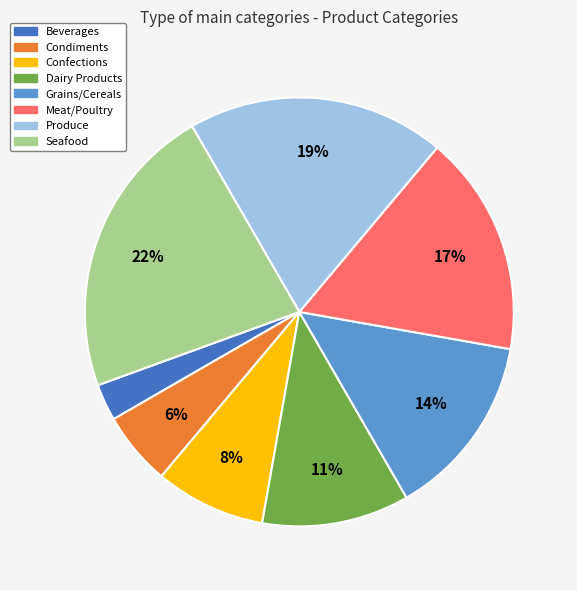

To the nearest percent, what is the average slice percentage?

12%